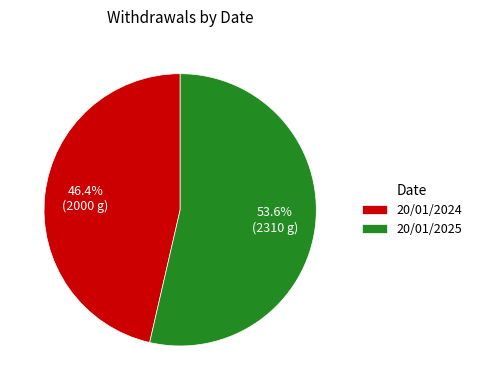

To the nearest percent, what is the difference between the 20/01/2025 and 20/01/2024 slice percentages?

7%